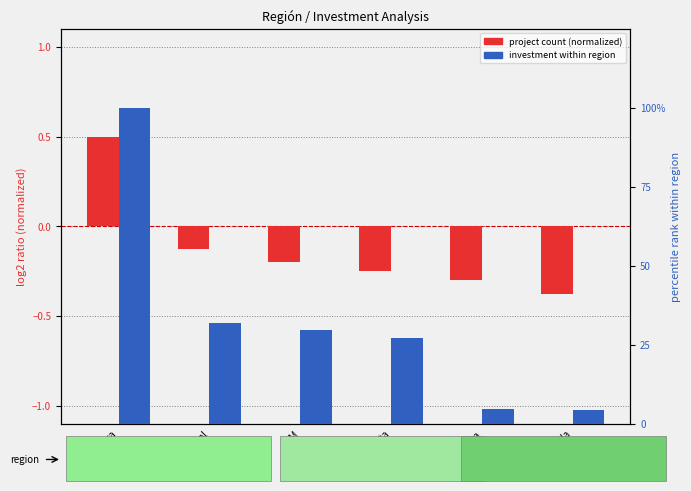

Which series has the largest total across all categories?

Investment (normalized)